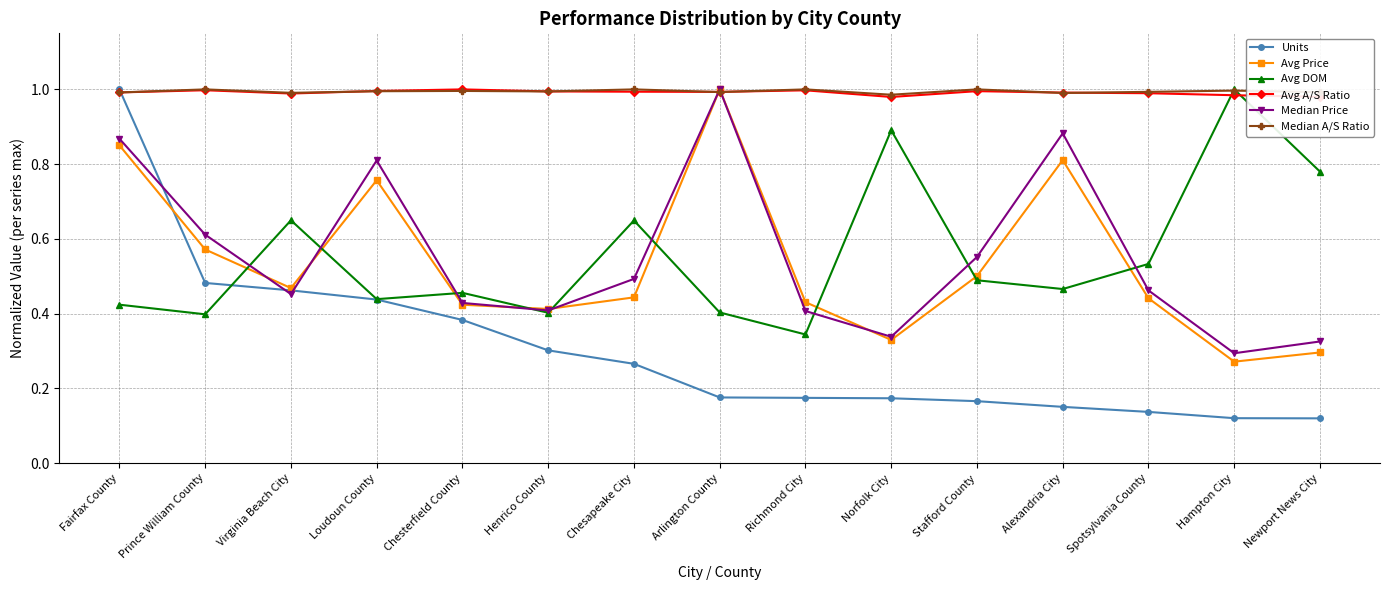

The value of Avg DOM at Richmond City is 0.3. True or false?

True